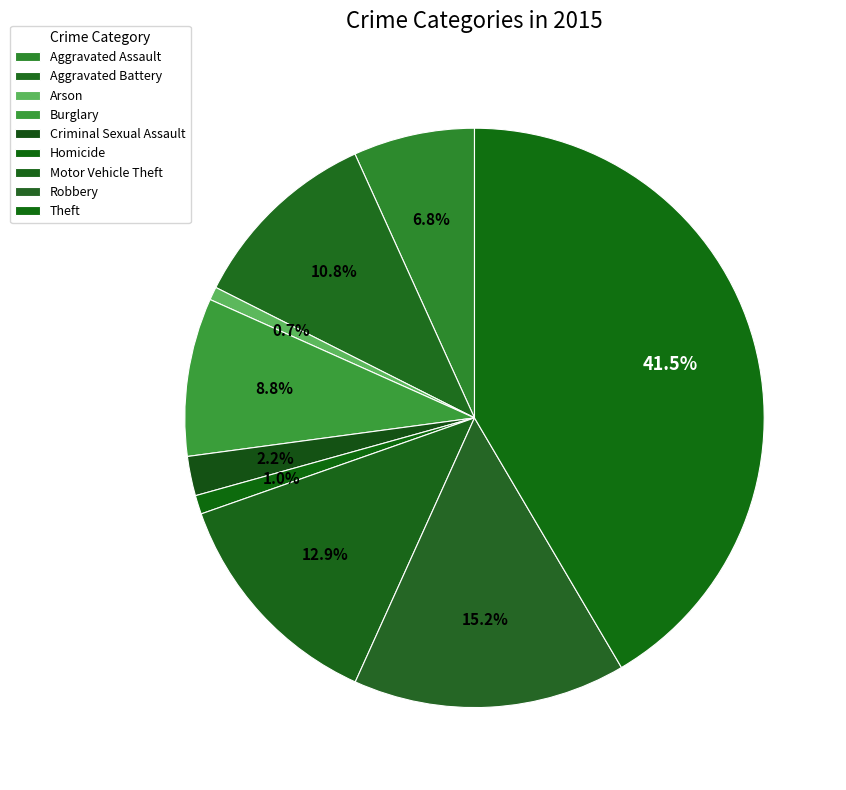

What is the total percentage of Criminal Sexual Assault and Homicide?

3.2%